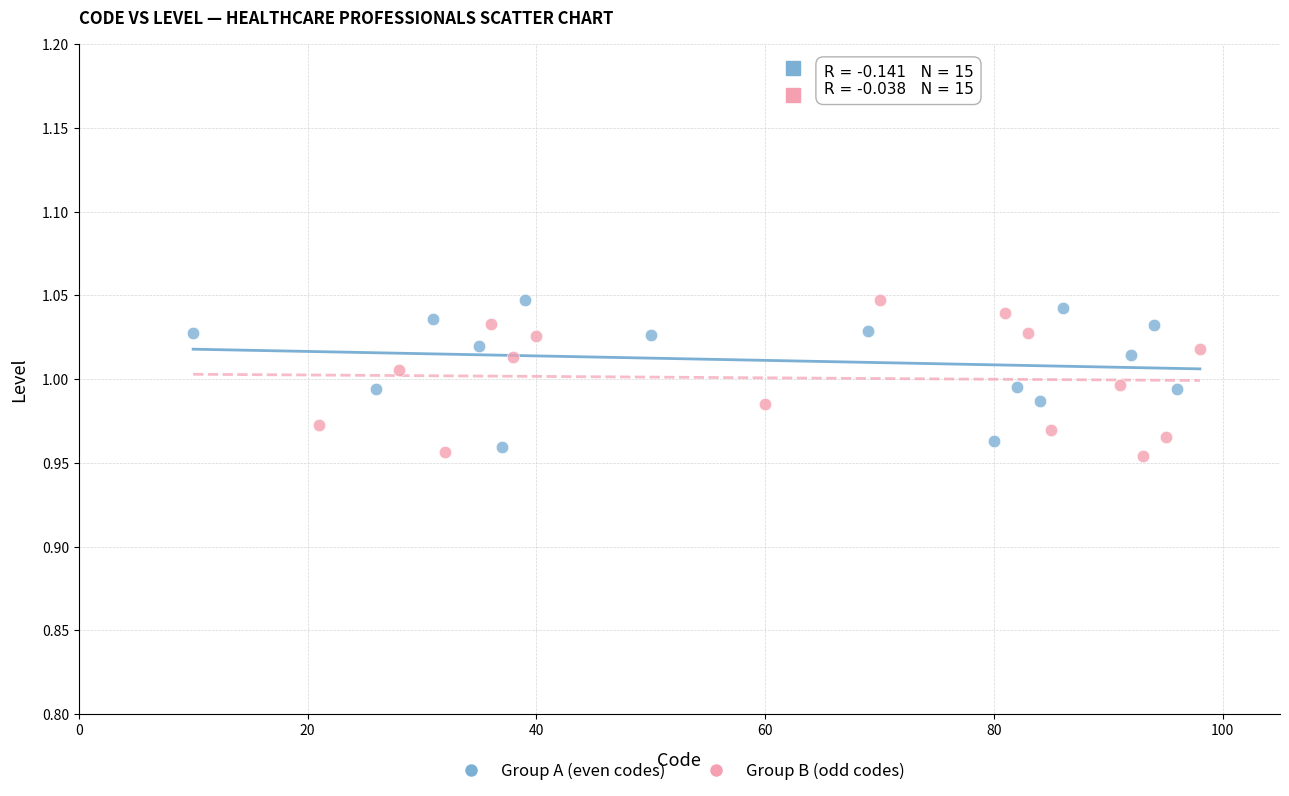

What are all the series names shown in the legend?

Group A (even codes), Group B (odd codes)